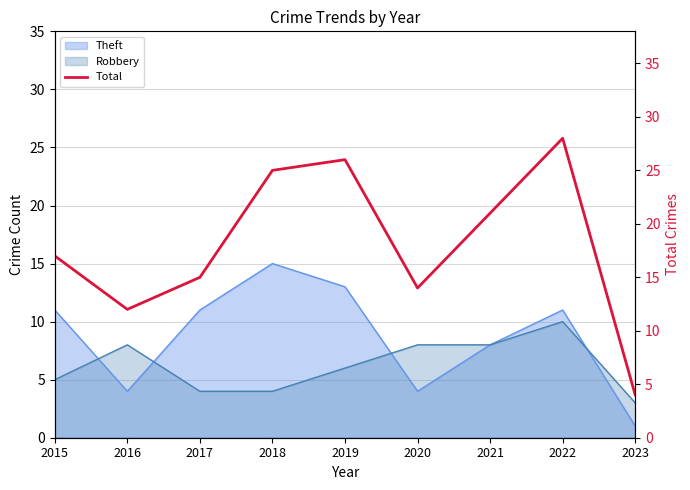

At which label does the data first exceed 17?

2018